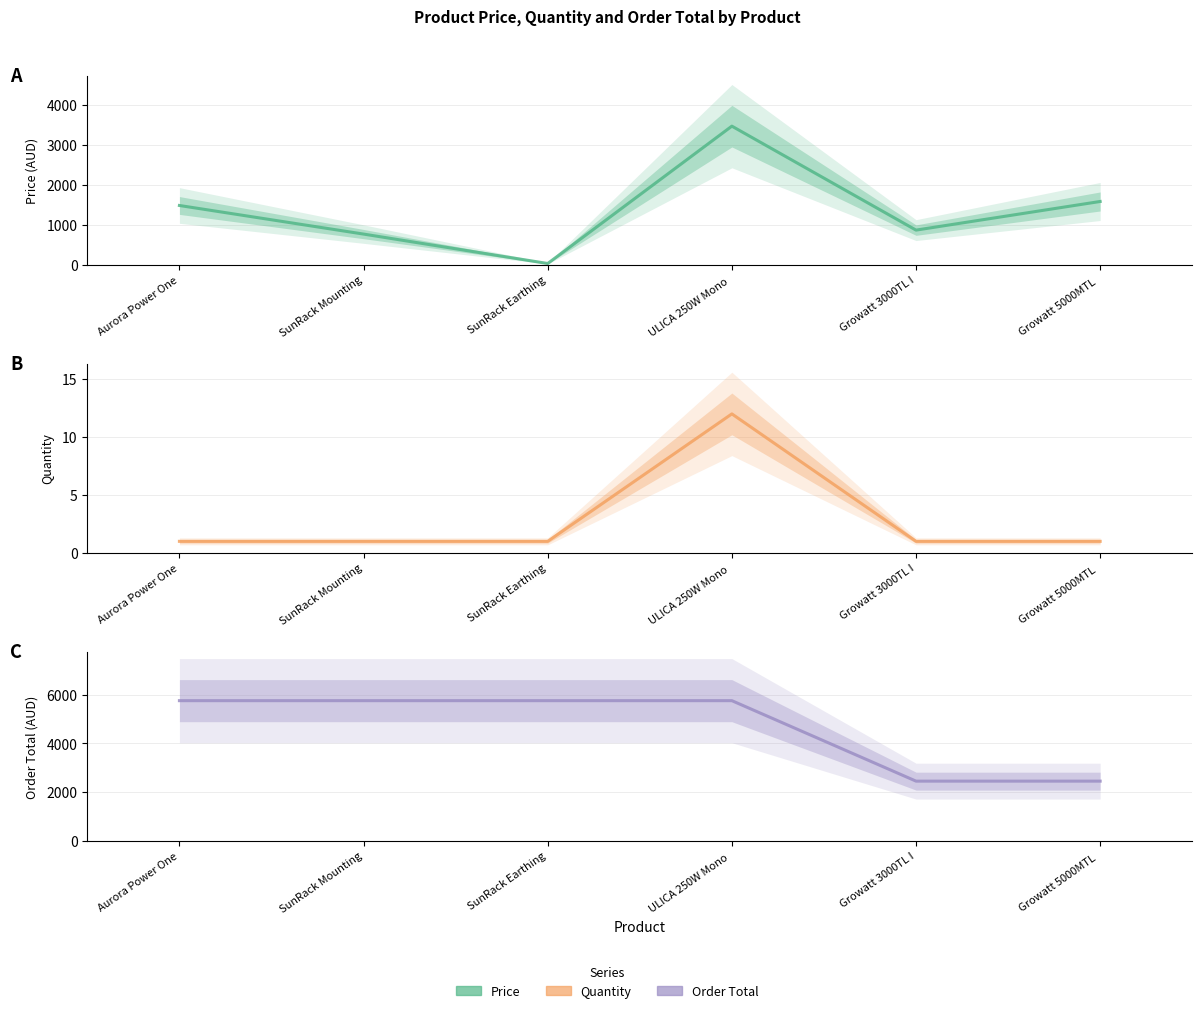

Read the quantity value at ULICA 250W Mono .

12.0